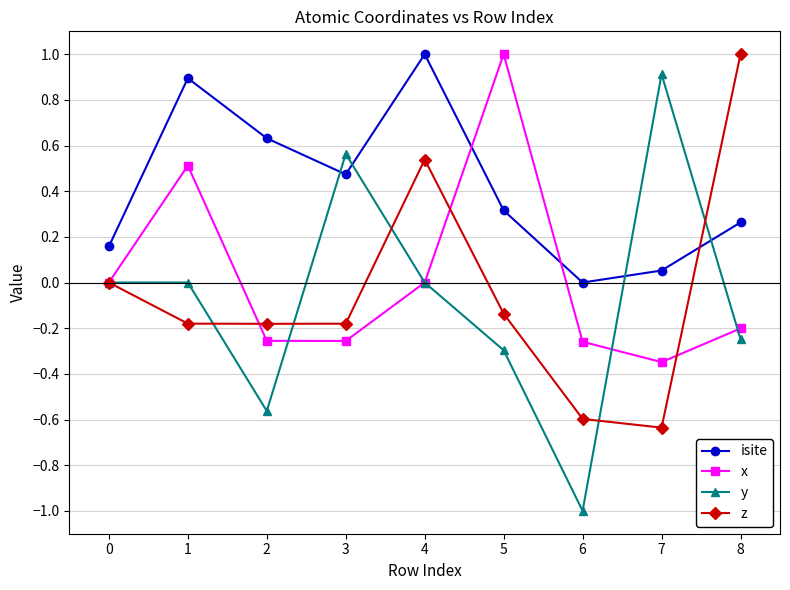

What are all the series names shown in the legend?

isite, x, y, z